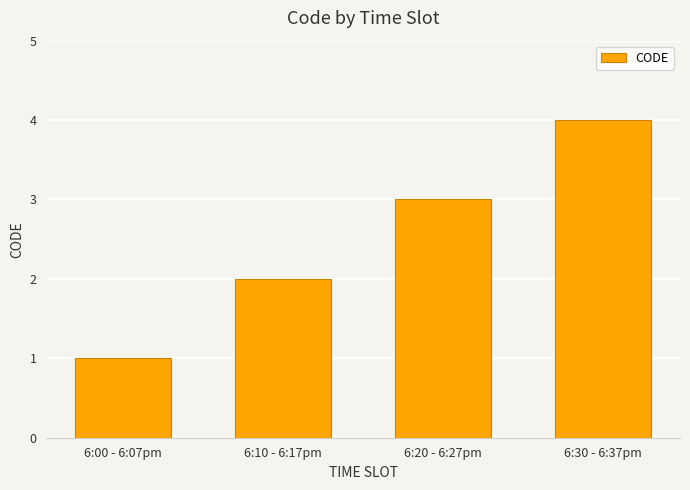

What is the label of the 2nd bar from the right?

6:20 - 6:27pm